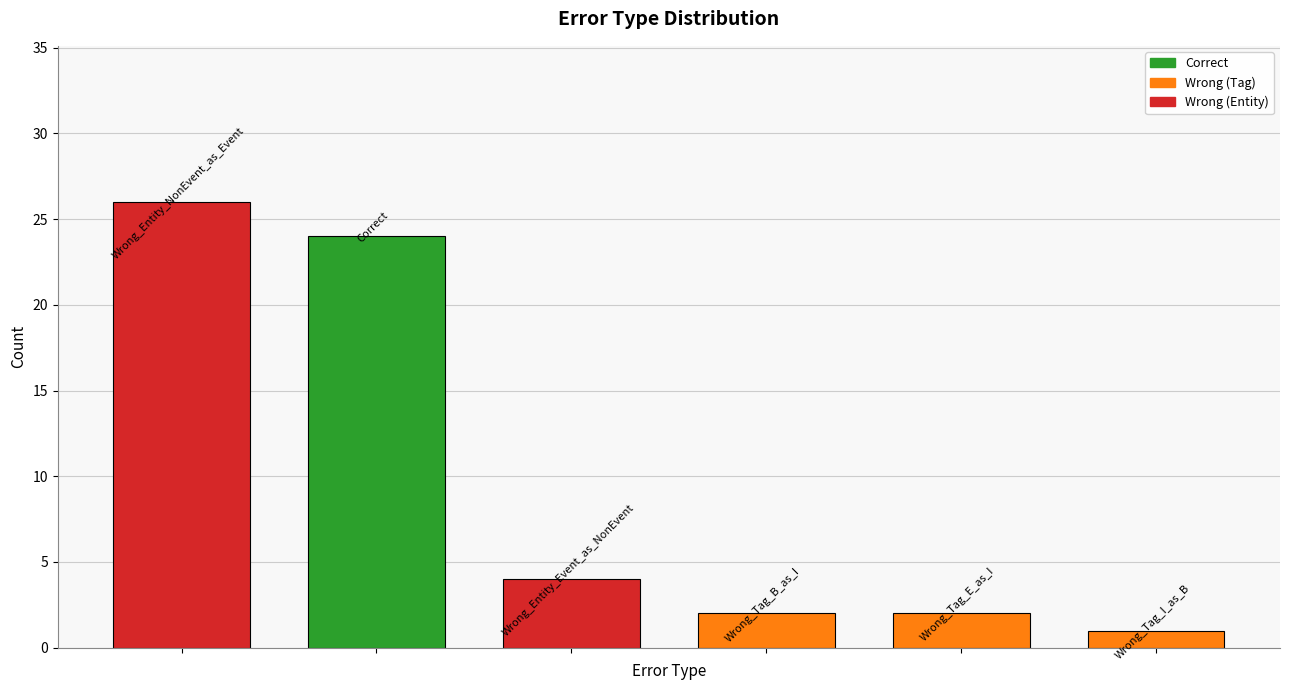

What is the greatest value displayed?

26